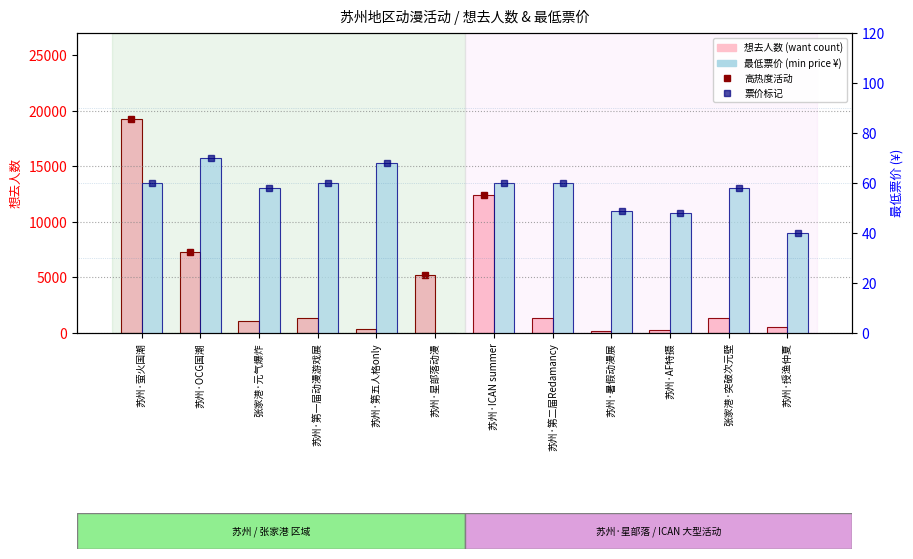

How many groups of bars are there?

12